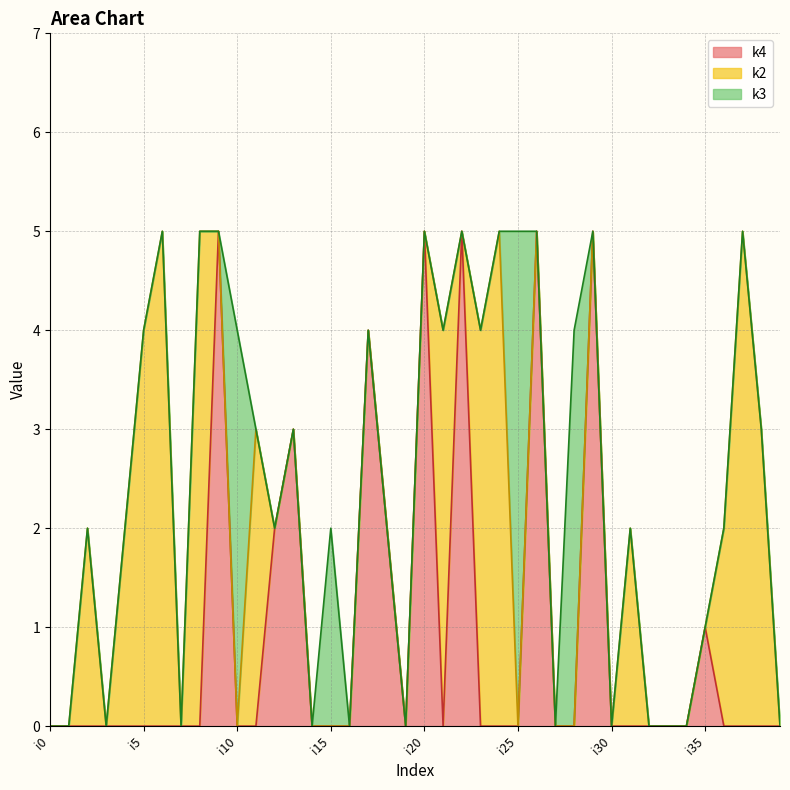

What are all the series names shown in the legend?

k4, k2, k3